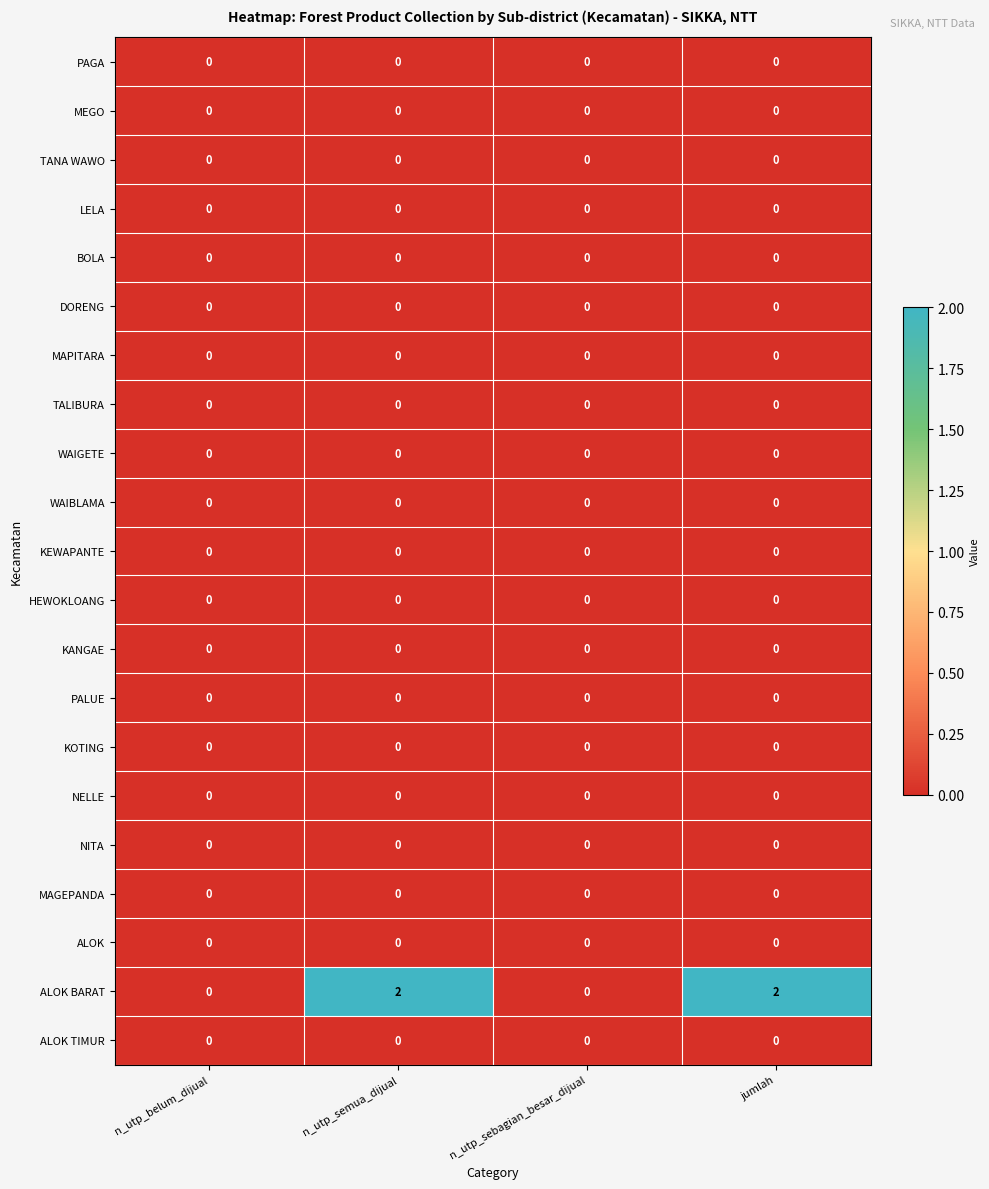

The ALOK series shows 0 at n_utp_sebagian_besar_dijual. True or false?

True